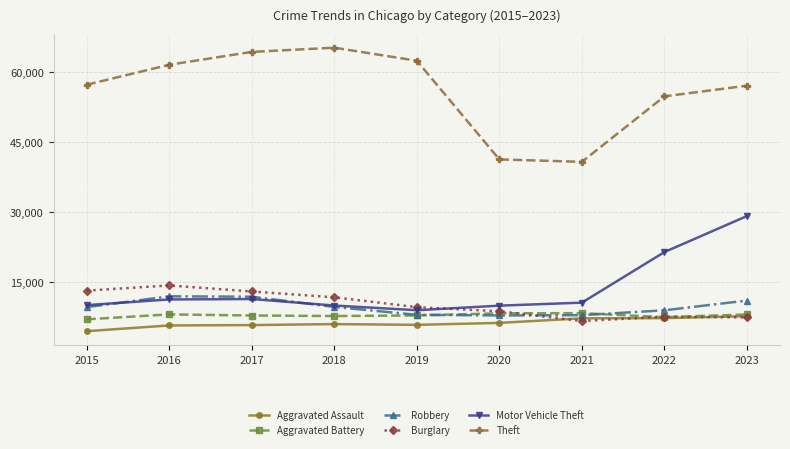

True or false: Motor Vehicle Theft has more than 0 interior local peaks.

True